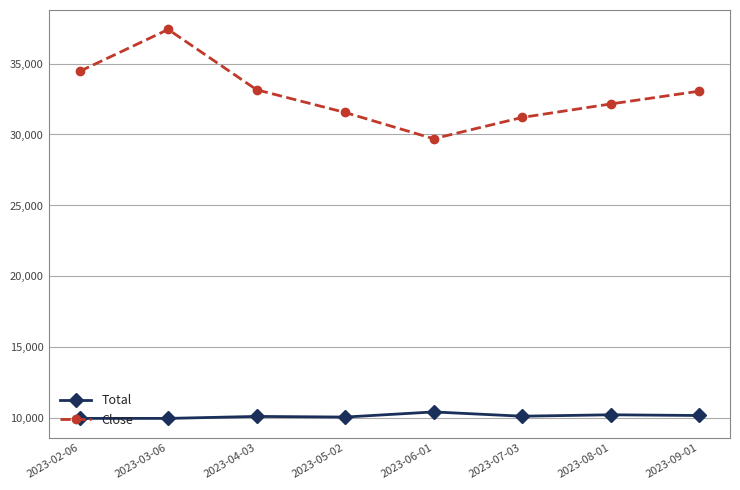

Does the chart have visible grid lines?

Yes